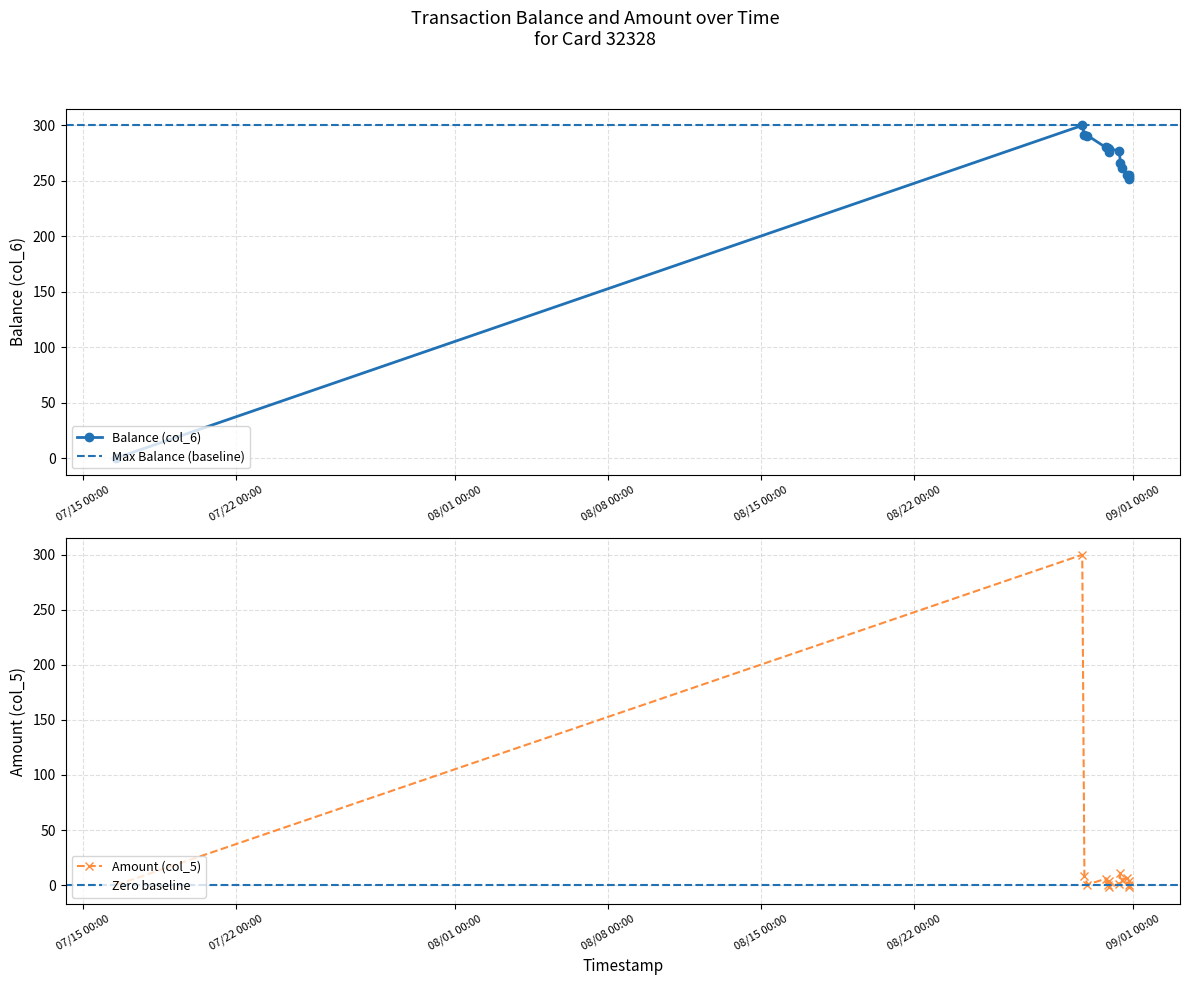

True or false: Amount (col_5) and Balance (col_6) intersect in this chart.

False